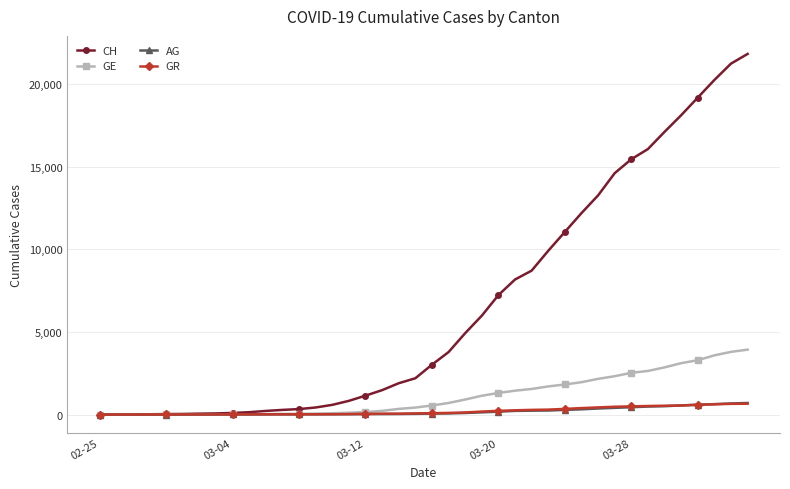

At how many categories does at least one series exceed 18497?

4